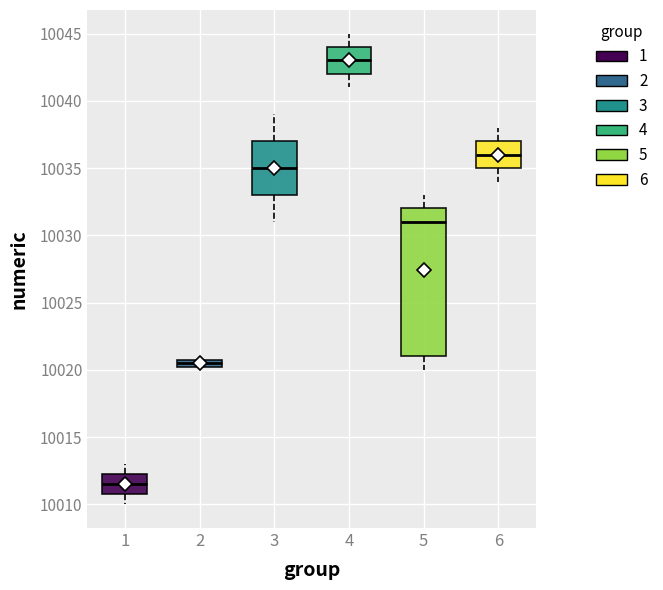

Which box is the tallest, from its lower edge to its upper edge?

5